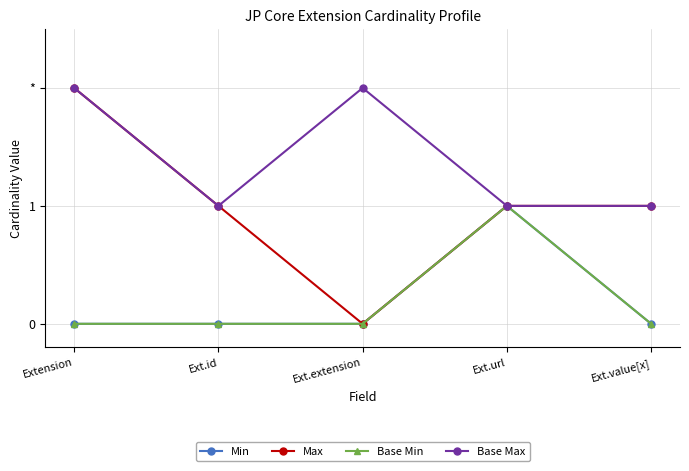

What is the difference between the Min values at Ext.url and Ext.extension?

1